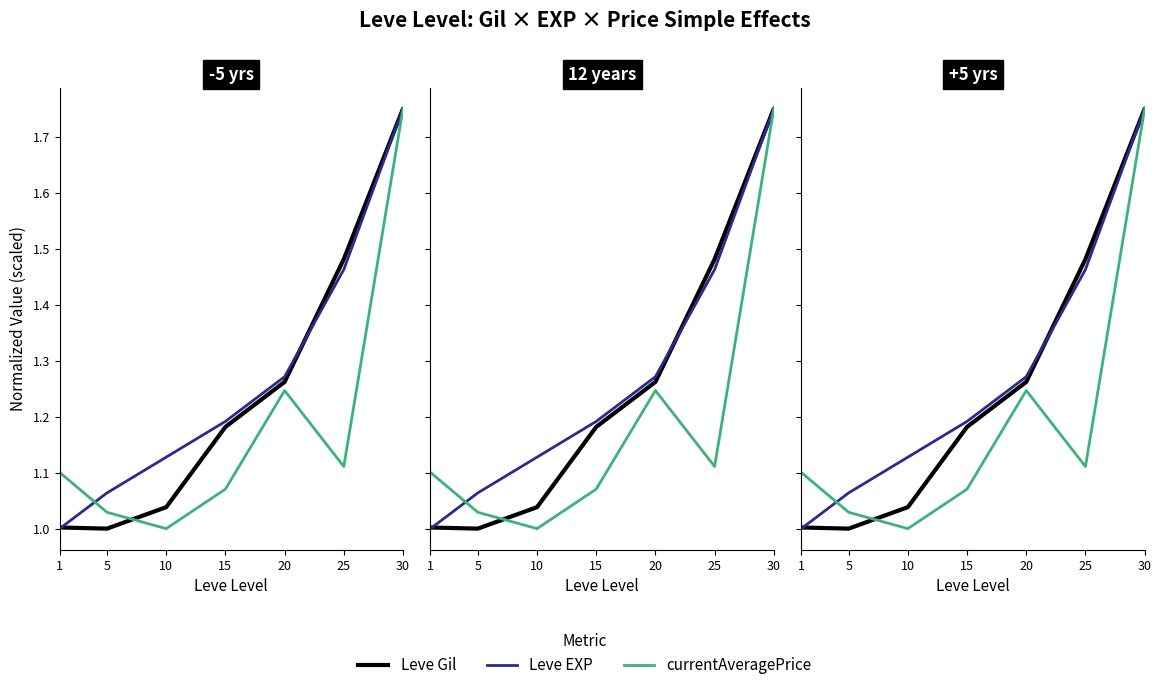

Is it true that Leve EXP equals 1.1 at 10?

True